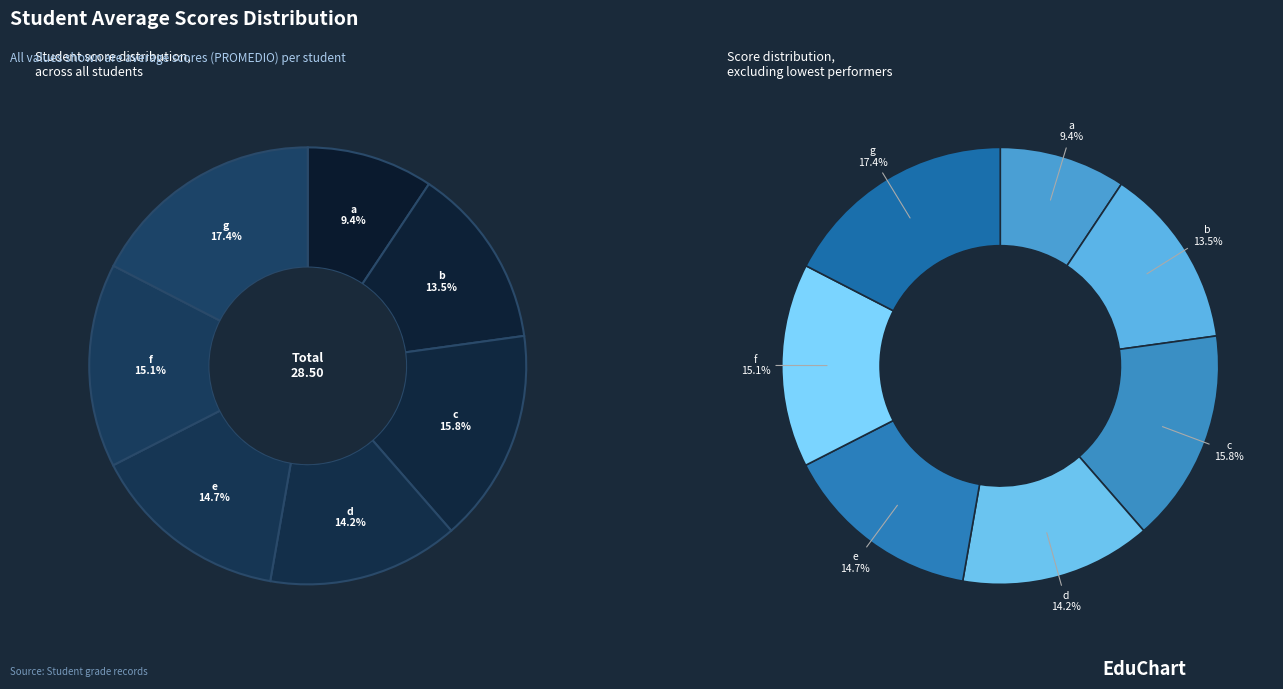

What percentage do f and a together represent?

24.4%